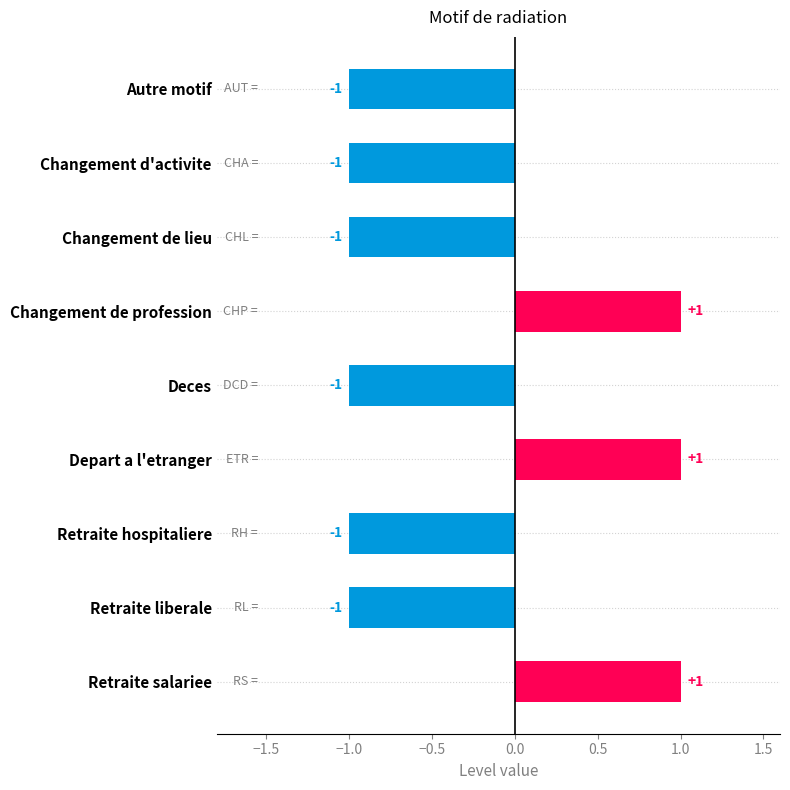

What is the sum of all values?

-3